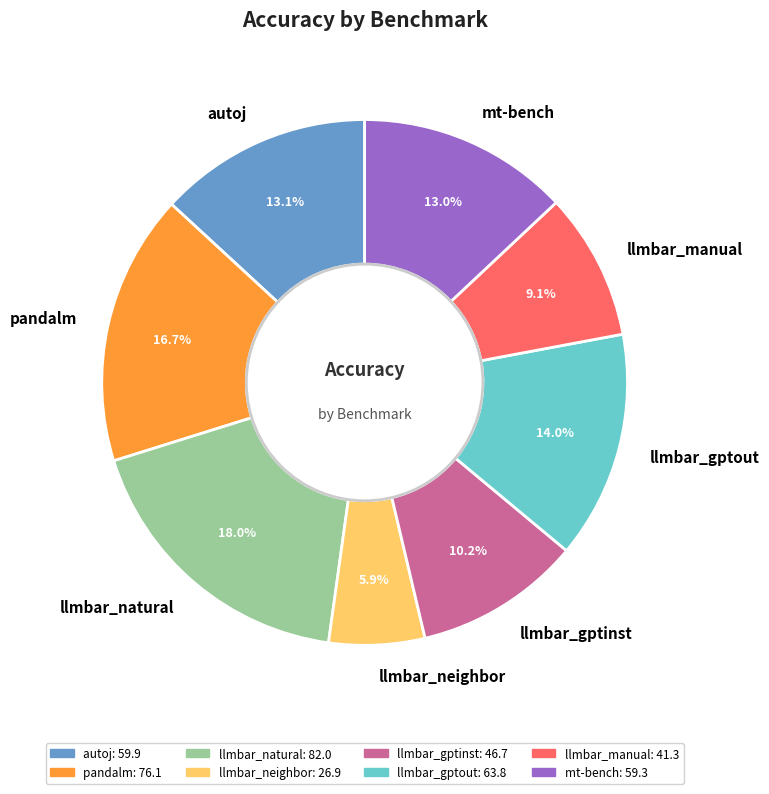

Is there any slice that represents more than half of the pie?

No